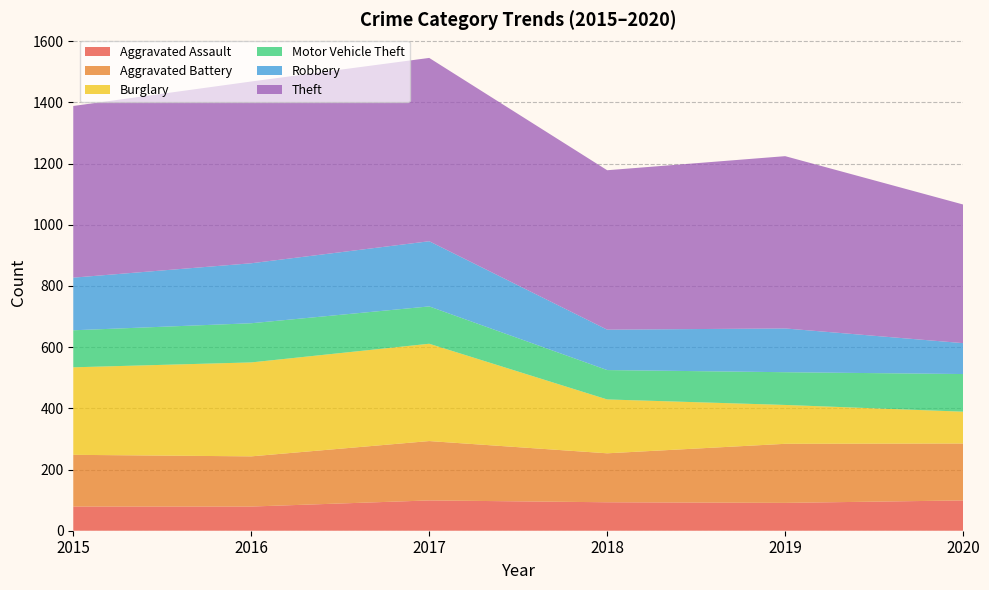

Reading left to right, list all the values displayed in this chart.

Aggravated Assault: 79	79	99	93	91	99
Aggravated Battery: 169	164	194	160	193	186
Burglary: 286	307	318	176	127	104
Motor Vehicle Theft: 121	128	122	96	107	123
Robbery: 172	196	213	132	143	101
Theft: 561	594	599	521	563	453